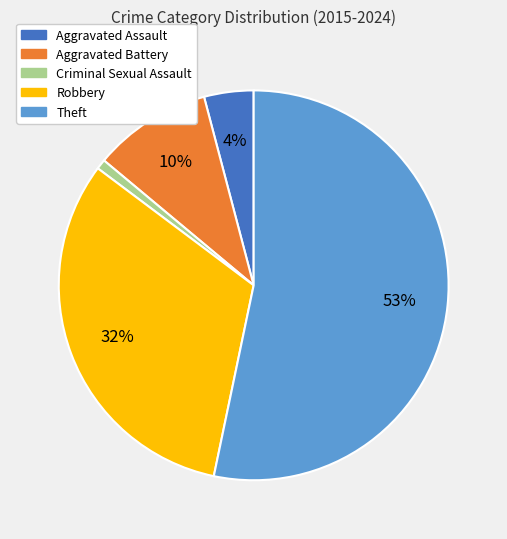

To the nearest percent, what is the difference between the largest and smallest slice percentages?

52%